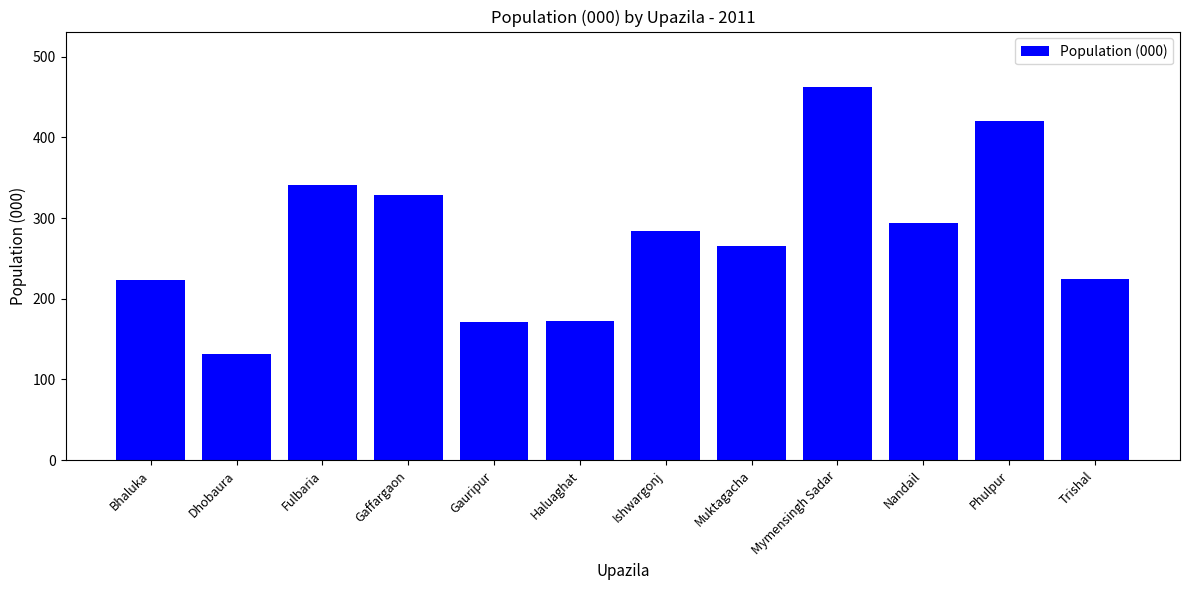

What is the label of the 3rd bar from the right?

Nandail